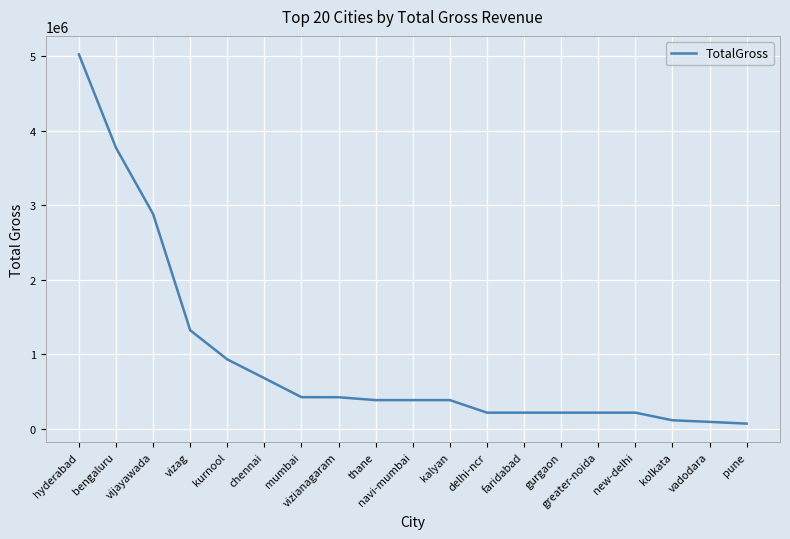

Which category has the highest value across all series?

hyderabad